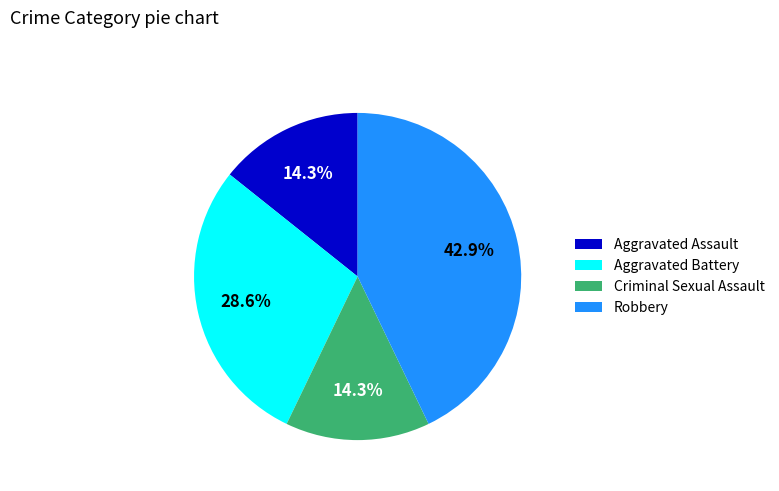

Which slice is the largest?

Robbery